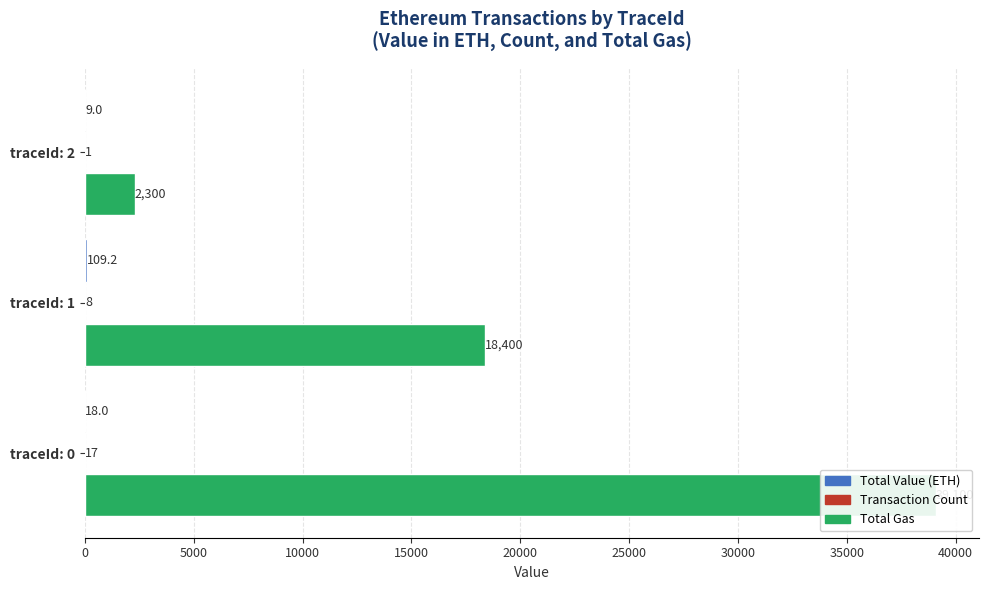

What is the sum of all Total Gas values?

59800.0